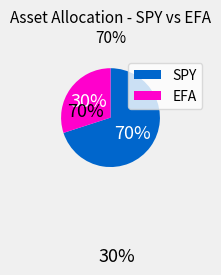

Between EFA and SPY, which is larger?

SPY